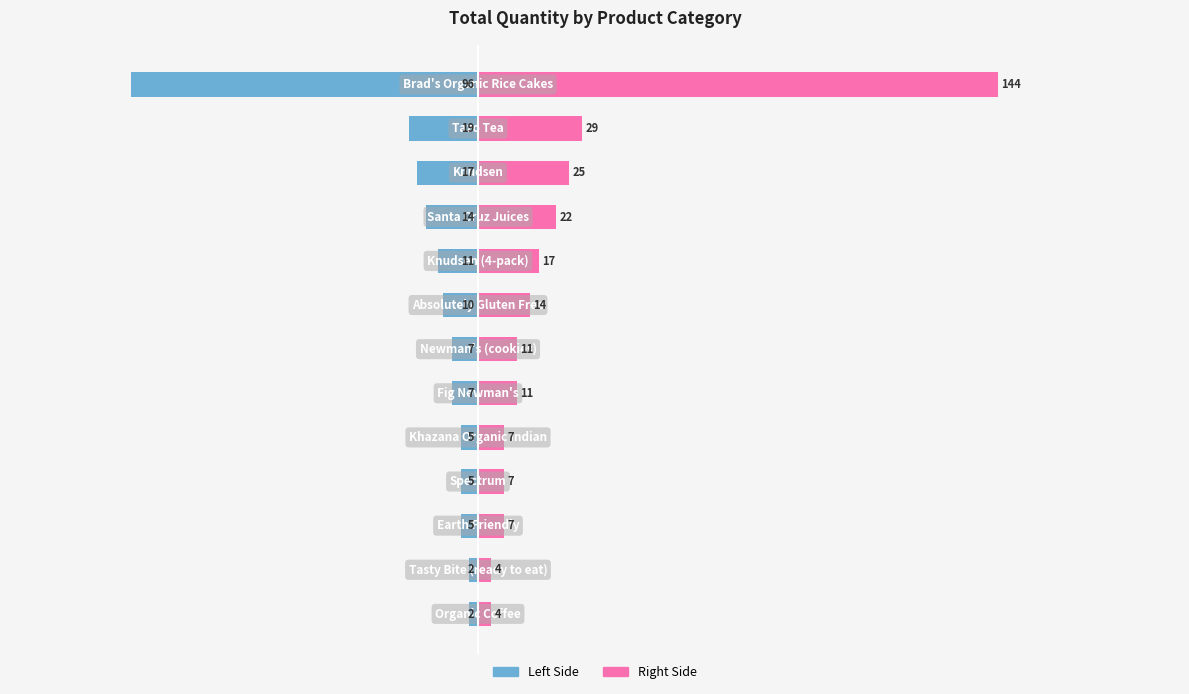

Rank the series by their average value, from highest to lowest.

Right Side, Left Side